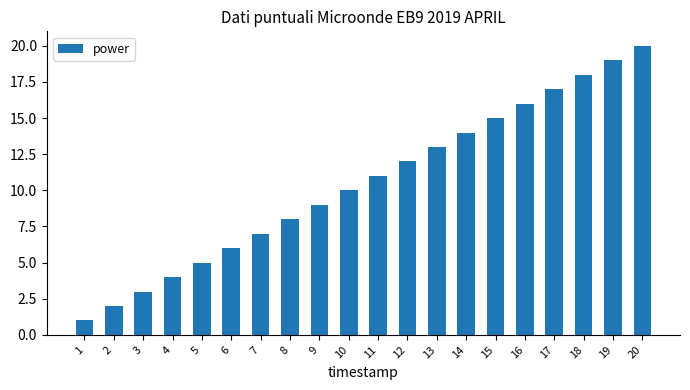

Is it true that the value at 13 is 5?

False